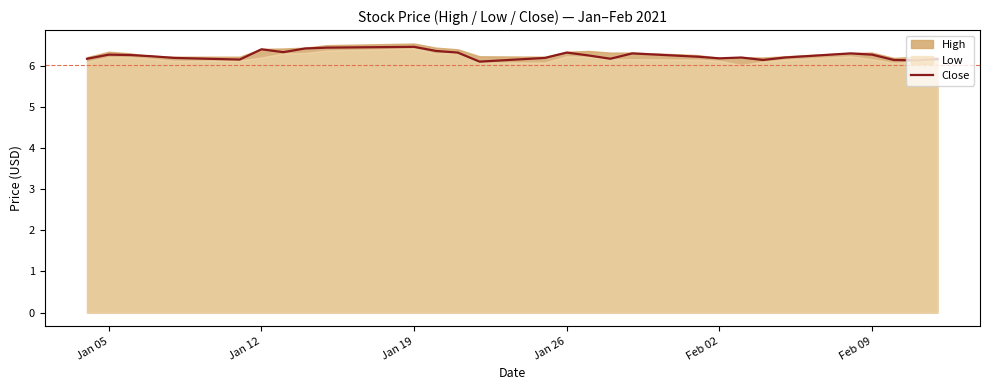

Reading right to left, what are all the values shown in this chart?

6.2	6.1	6.1	6.3	6.3	6.2	6.1	6.2	6.2	6.2	6.3	6.2	6.2	6.3	6.2	6.1	6.3	6.4	6.5	6.4	6.4	6.3	6.4	6.2	6.2	6.2	6.3	6.3	6.2